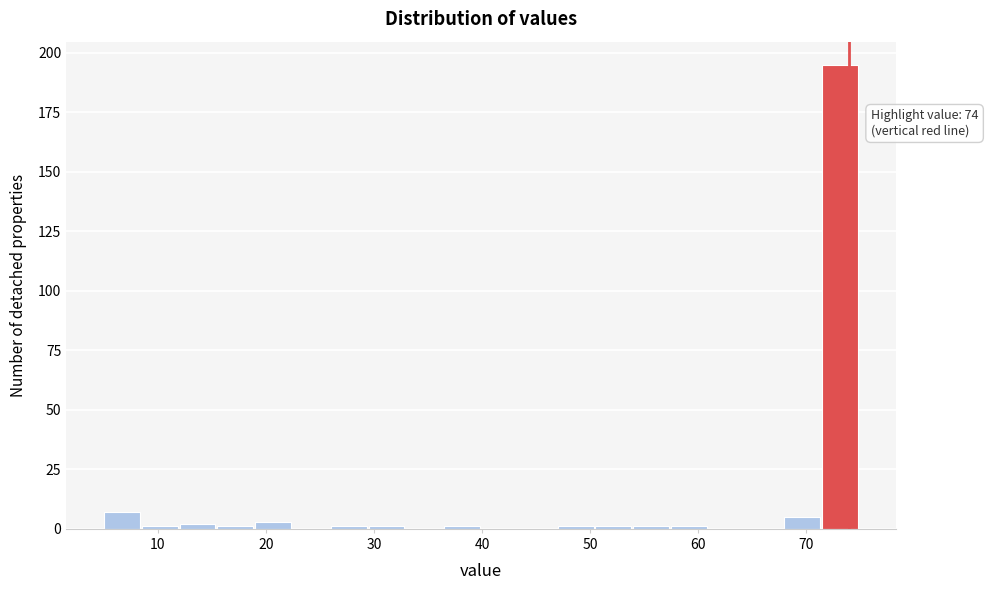

Read against the x-axis, roughly where is the centre of the tallest bar?

73